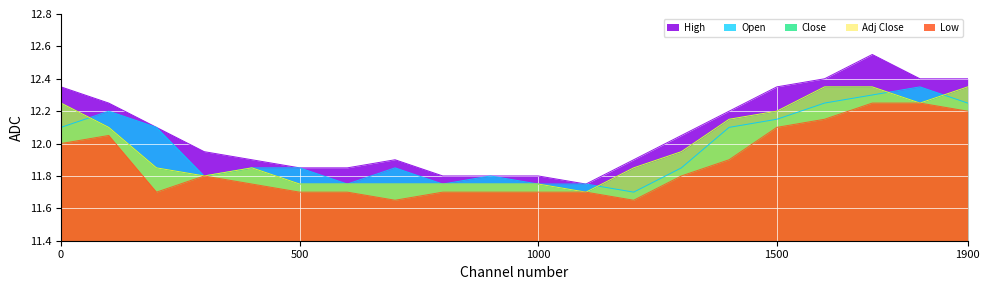

True or false: High and Close intersect in this chart.

False